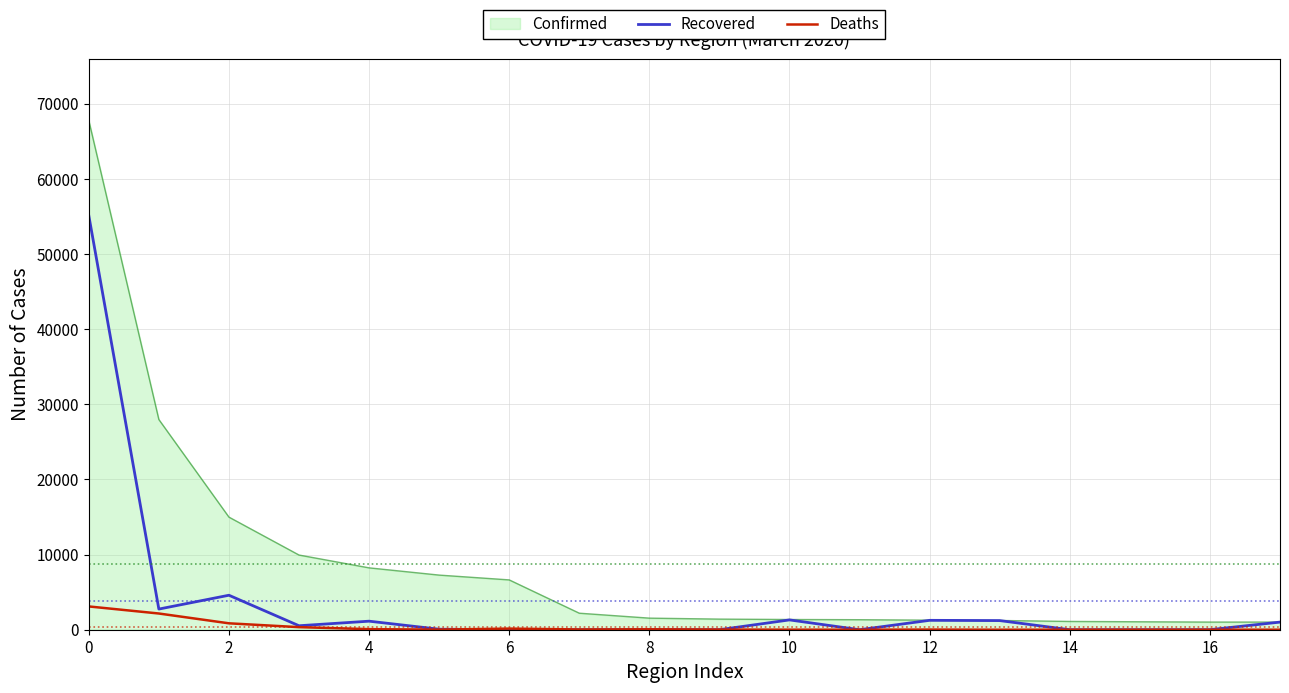

What are all the series names shown in the legend?

Confirmed, Recovered, Deaths